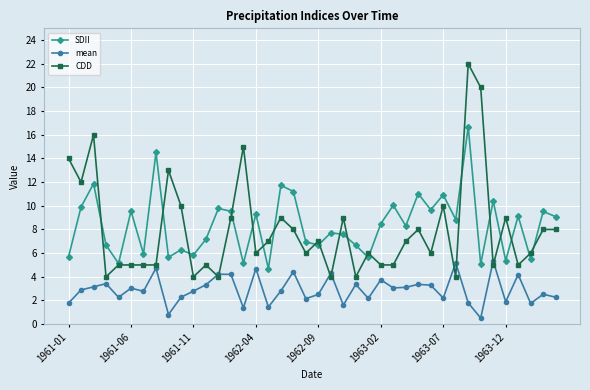

What is the highest value of the mean series?

5.3